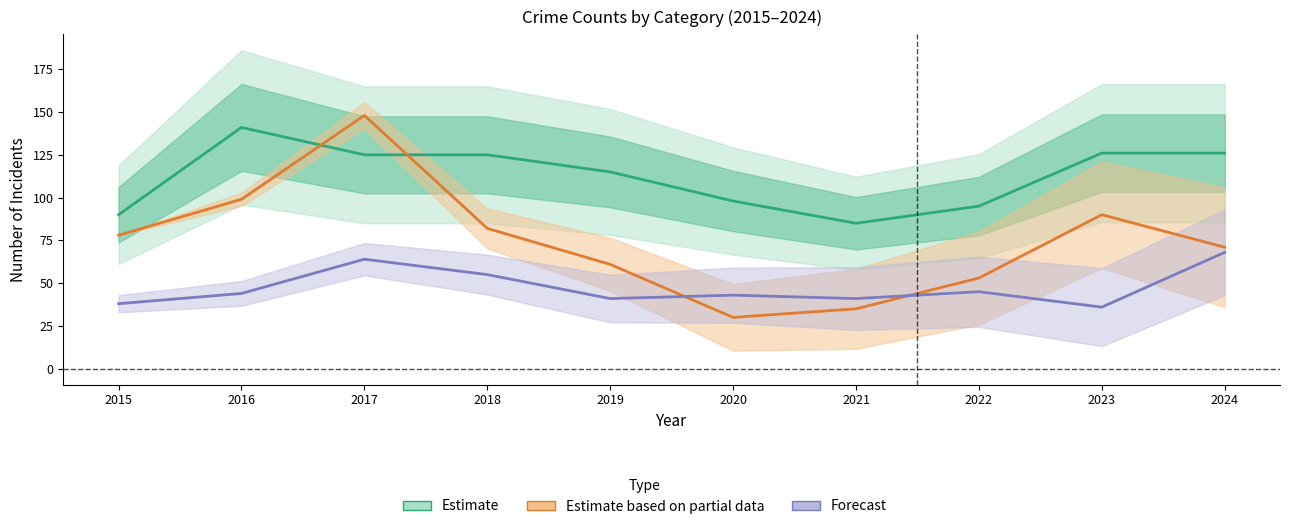

The Theft (Estimate) series shows 90 at 2015. True or false?

True